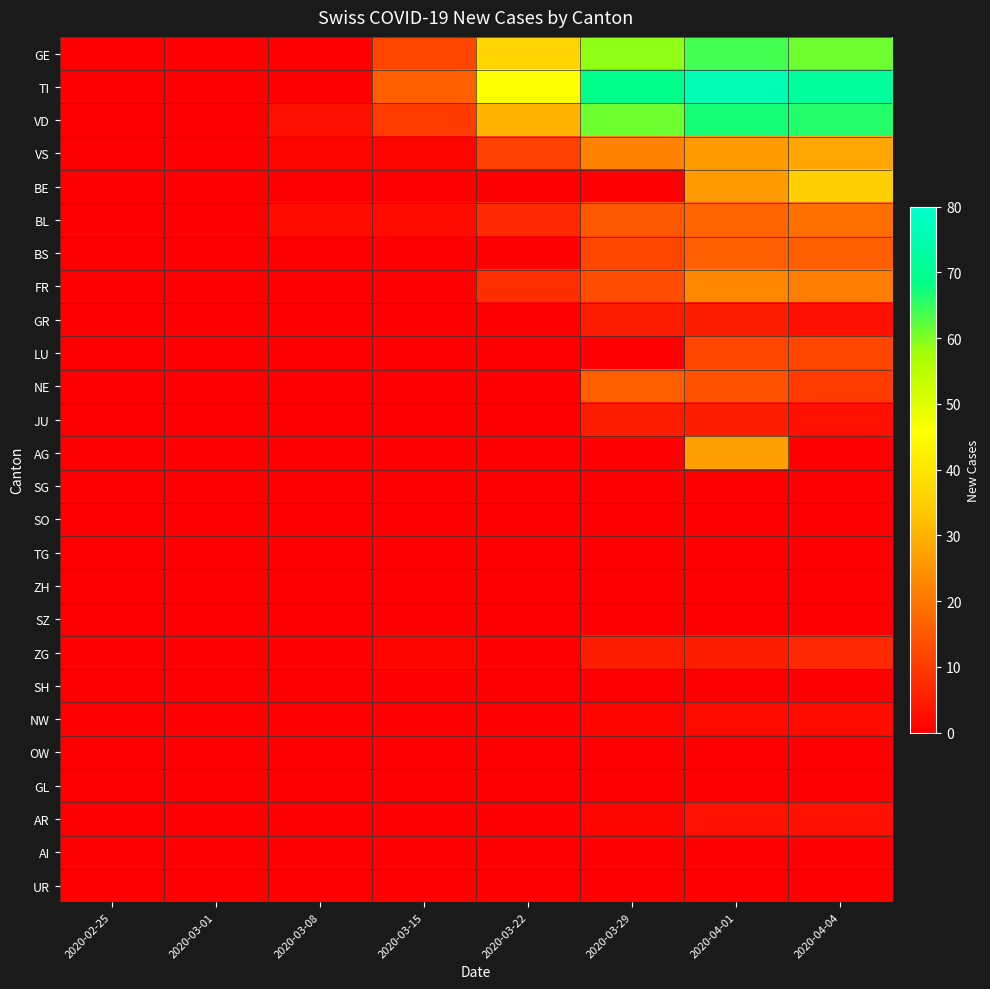

Between 2020-02-25 and 2020-04-04, which is larger?

2020-04-04